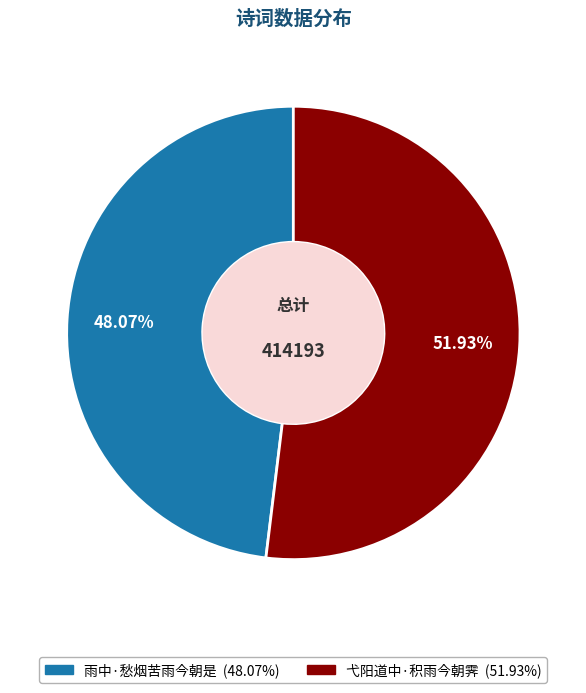

What percentage is the 弋阳道中·积雨今朝霁 slice, to the nearest percent?

52%